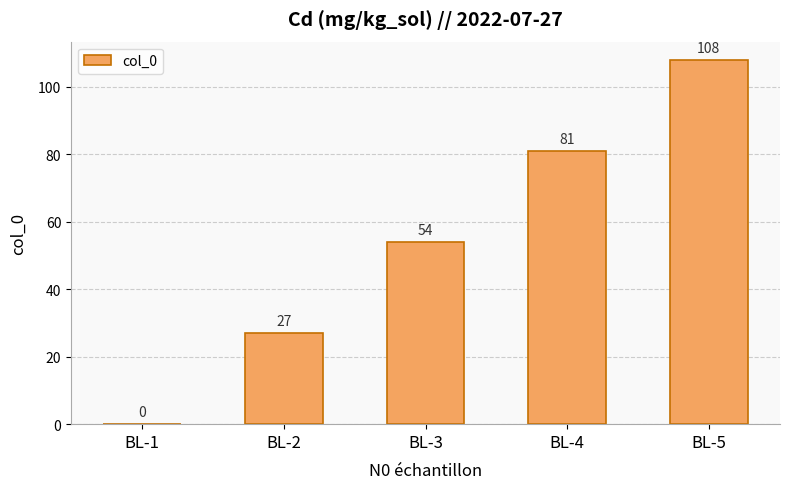

Reading left to right, list all the values displayed in this chart.

0	27	54	81	108